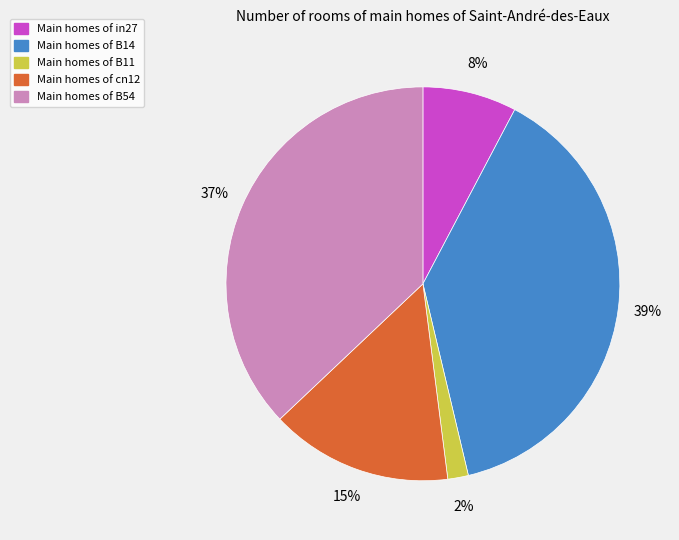

Is there any slice that represents more than half of the pie?

No